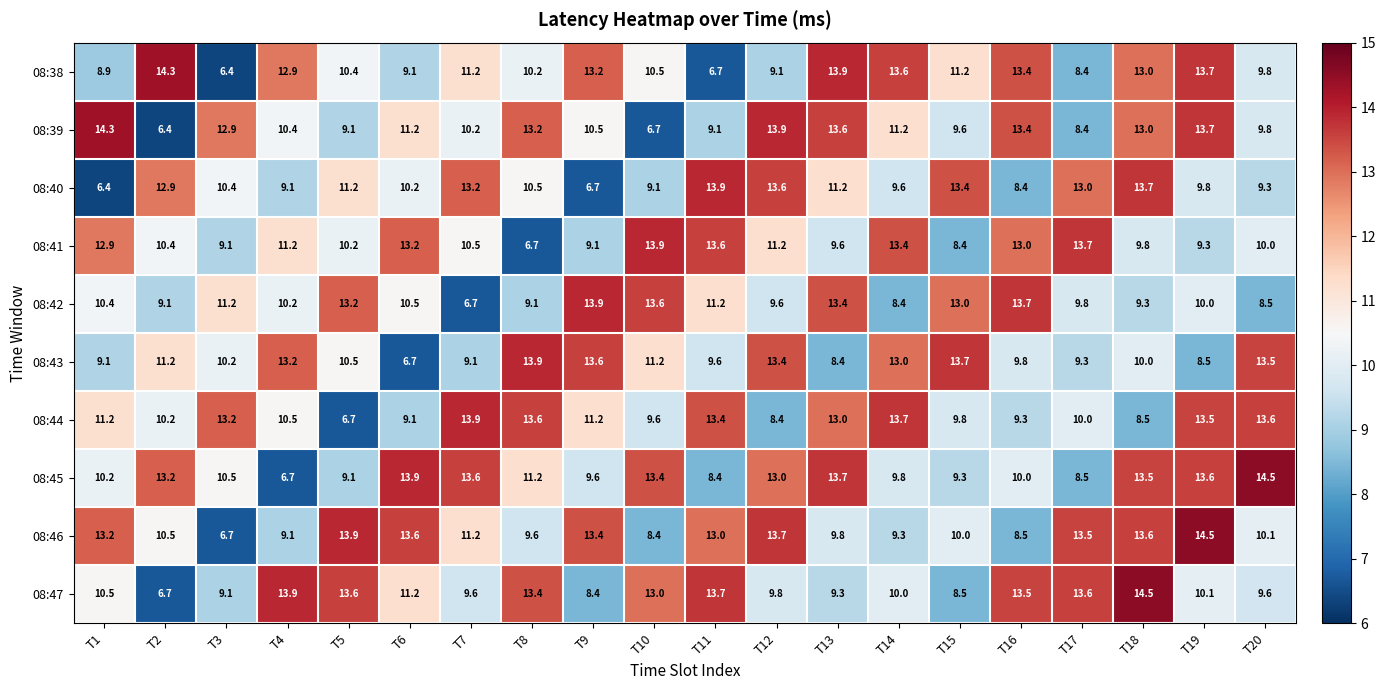

What is the difference between the highest and lowest values at T19?

6.0